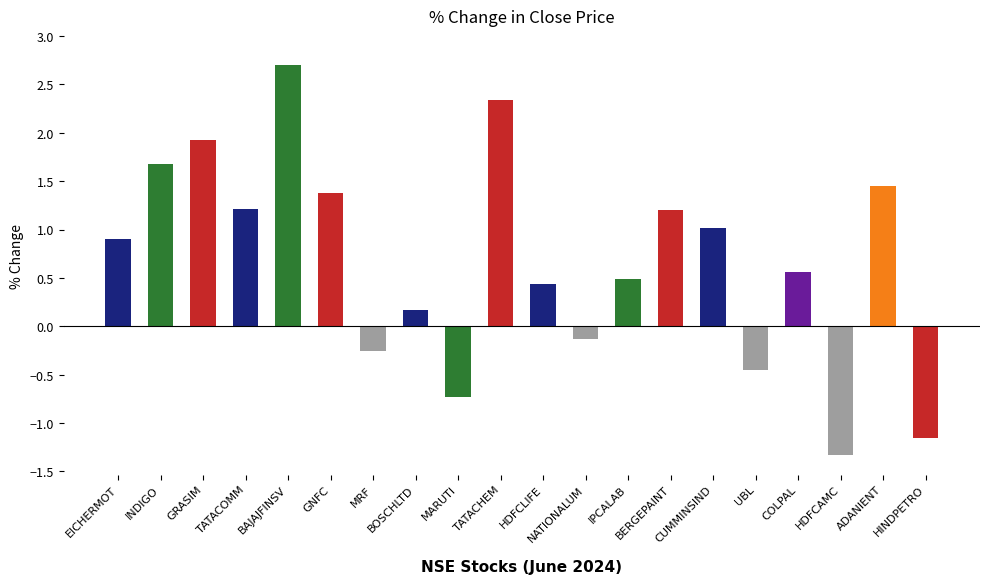

Between ADANIENT and MRF, which is larger?

ADANIENT